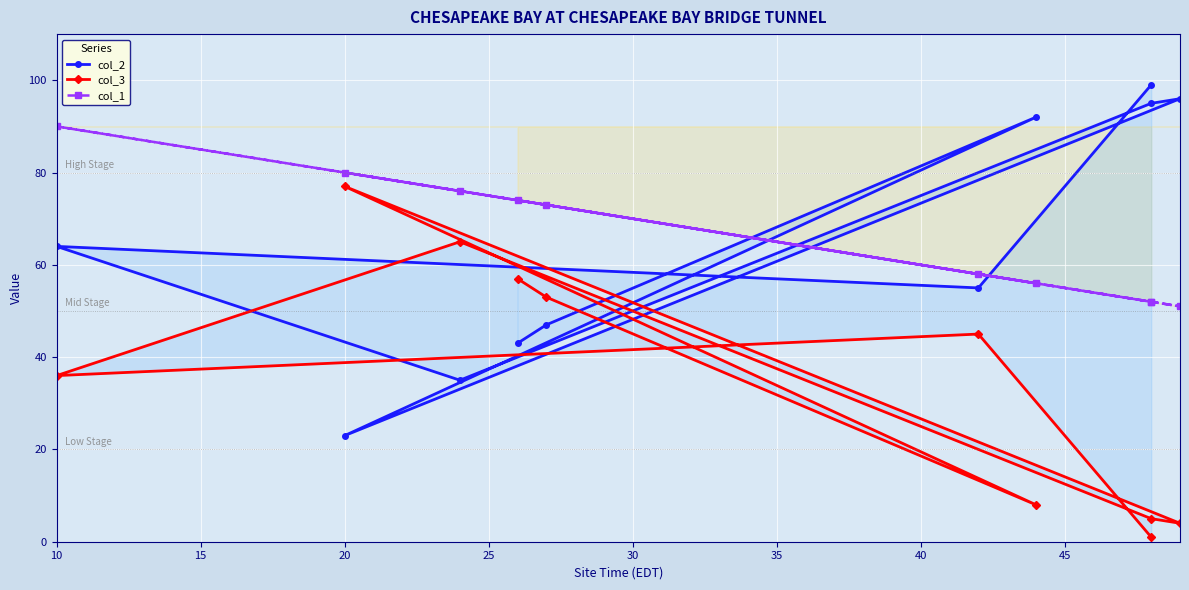

How many interior local valleys does the col_3 series have?

3